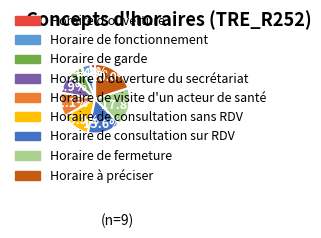

Does any single category account for the majority?

No